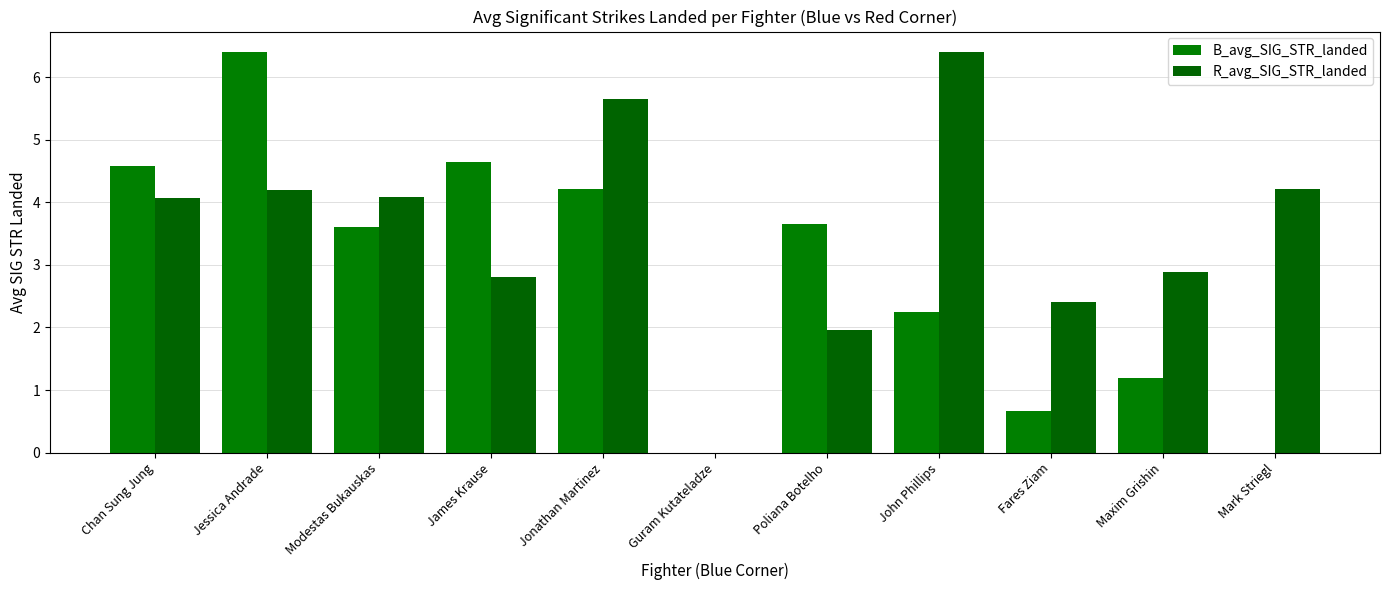

At which category is the sum across all series the highest?

Jessica Andrade